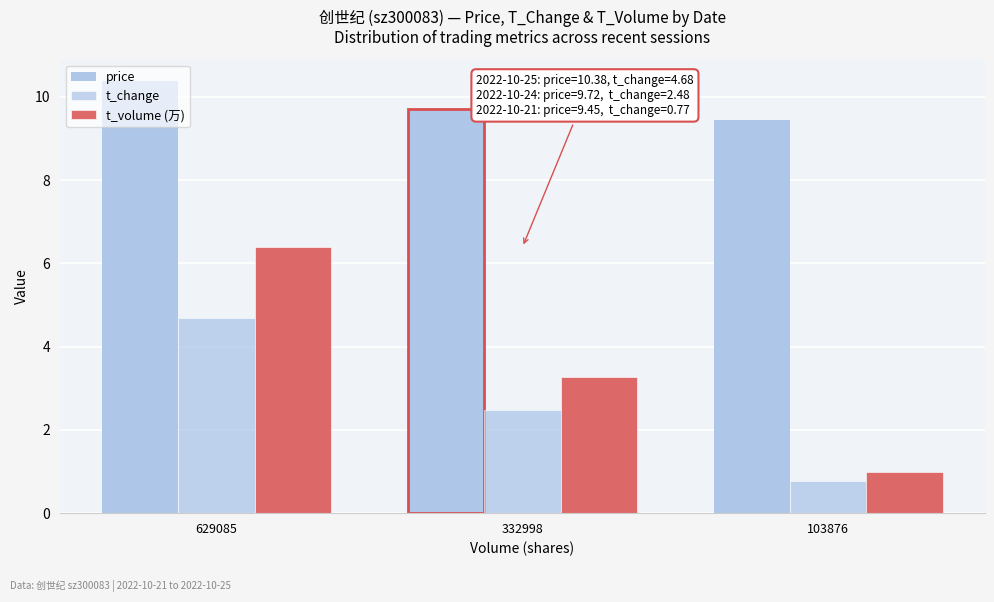

What is the minimum value shown in the chart?

0.8